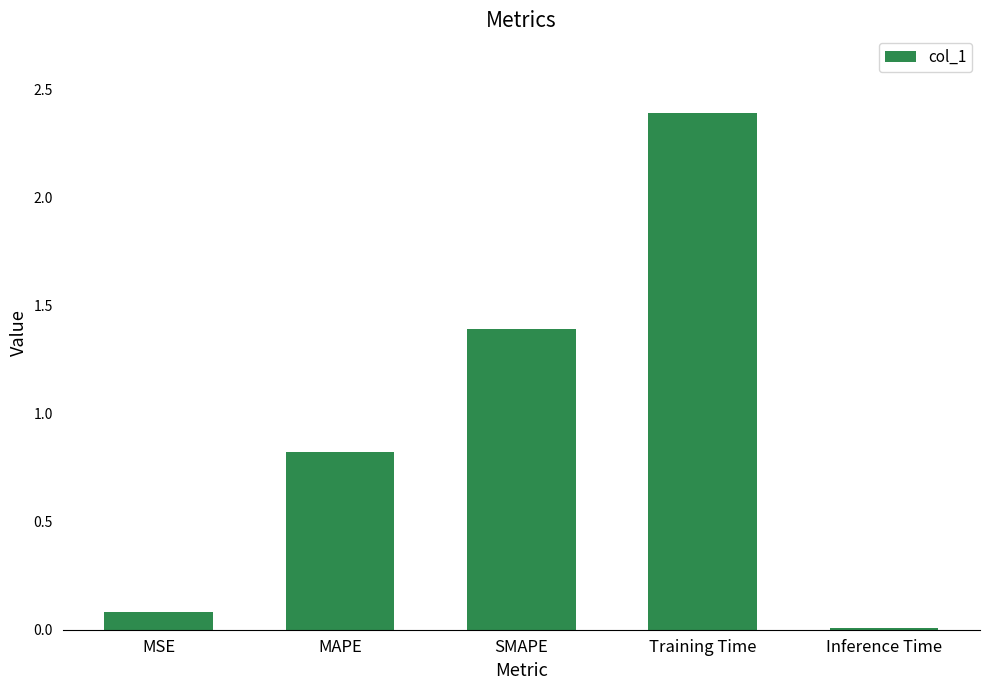

What is the label of the 4th bar from the left?

Training Time